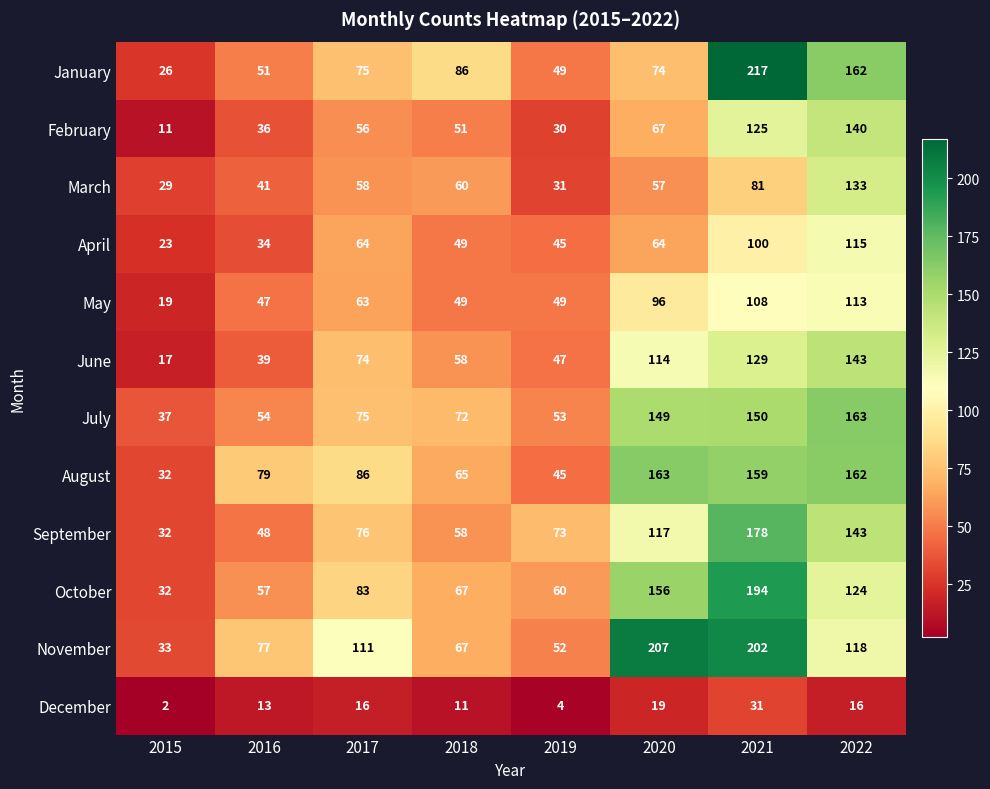

At 2016, list the series in order from smallest to largest.

December, April, February, June, March, May, September, January, July, October, November, August